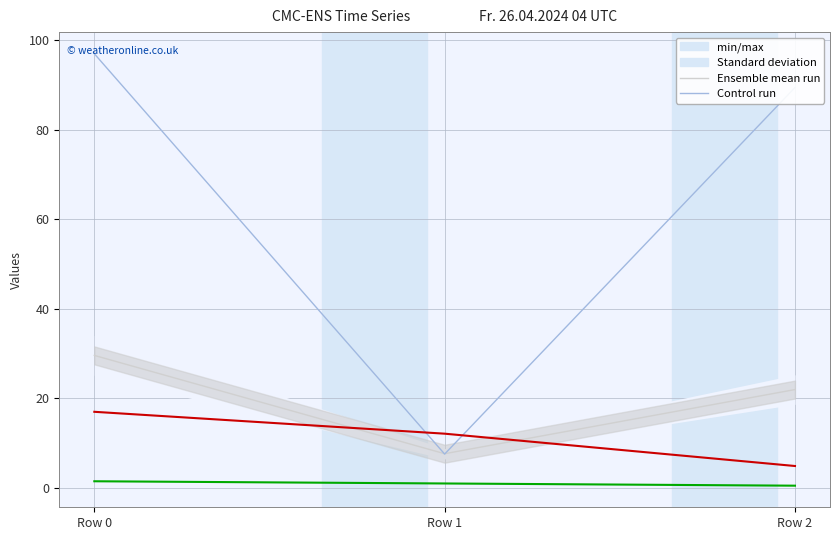

Is this an area chart (filled region under the line)?

No